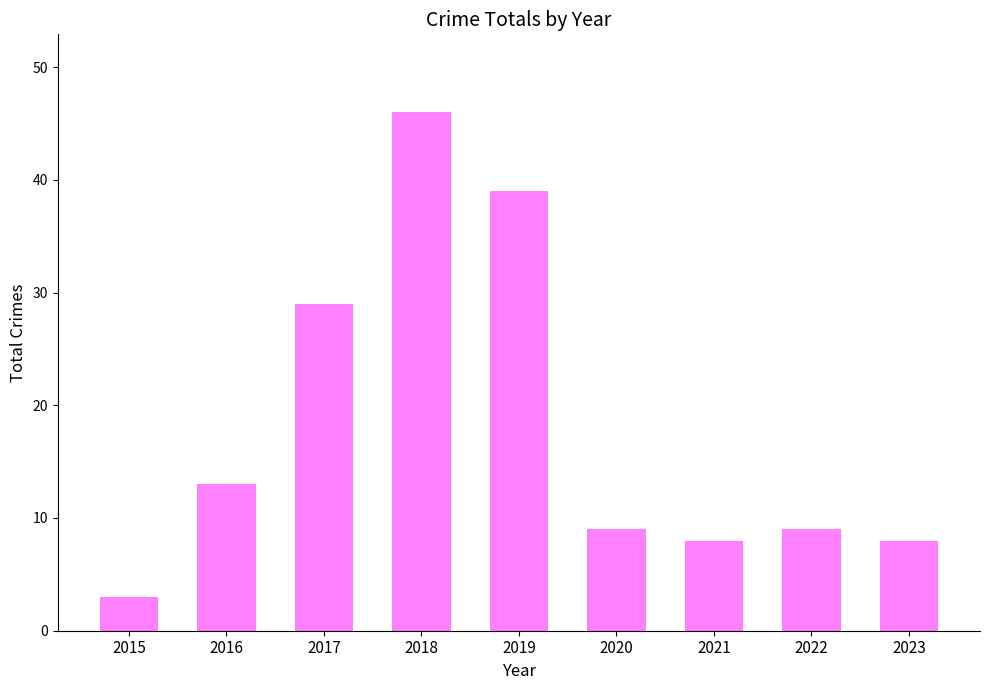

What is the difference between the maximum and second lowest values?

38